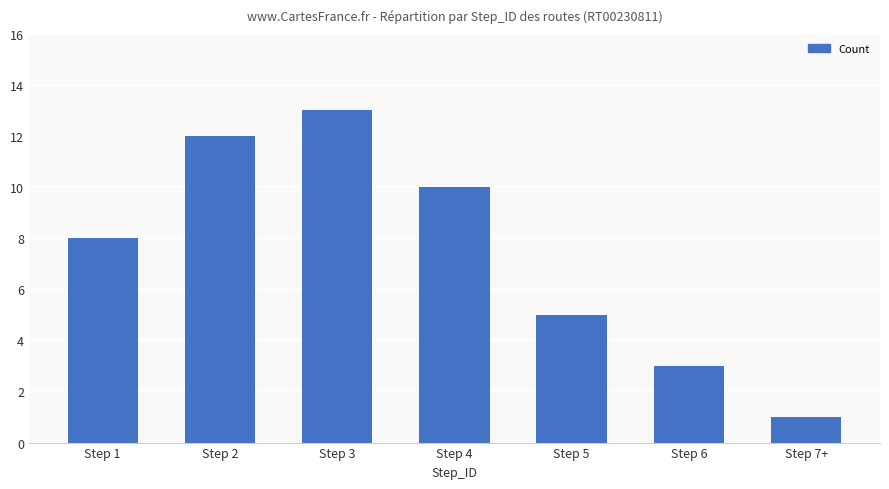

Which has a higher value, Step 1 or Step 7+?

Step 1